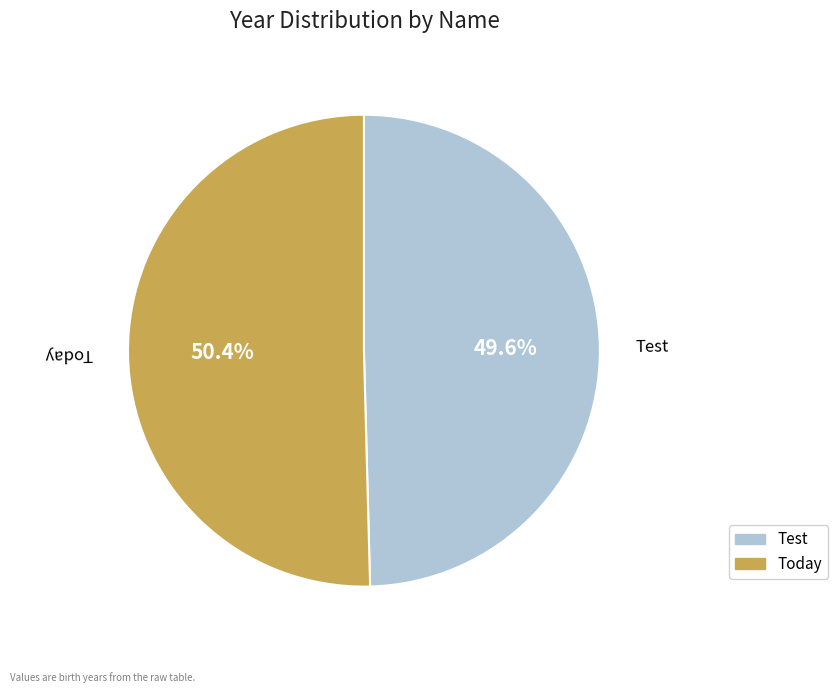

Does any single category account for the majority?

Yes